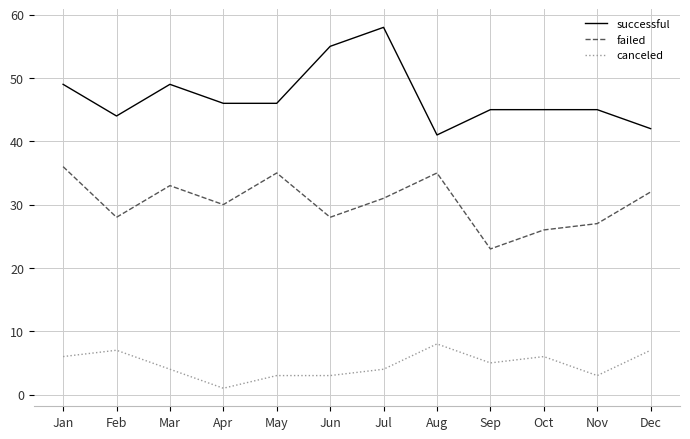

True or false: failed and successful cross at least once.

False